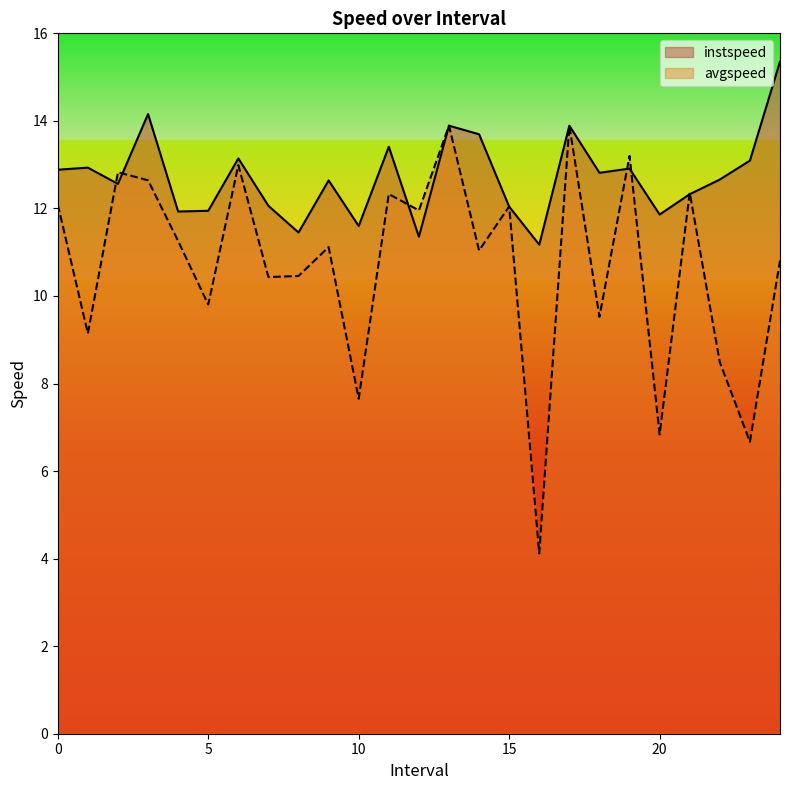

Rank the series by their average value, from lowest to highest.

avgspeed, instspeed